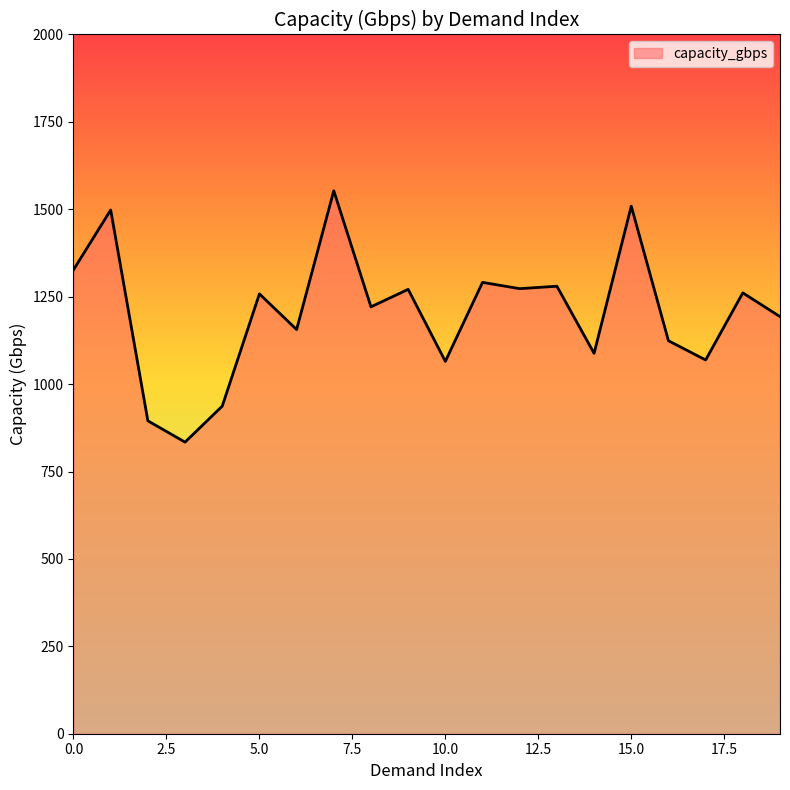

What is the maximum value shown in the chart?

1553